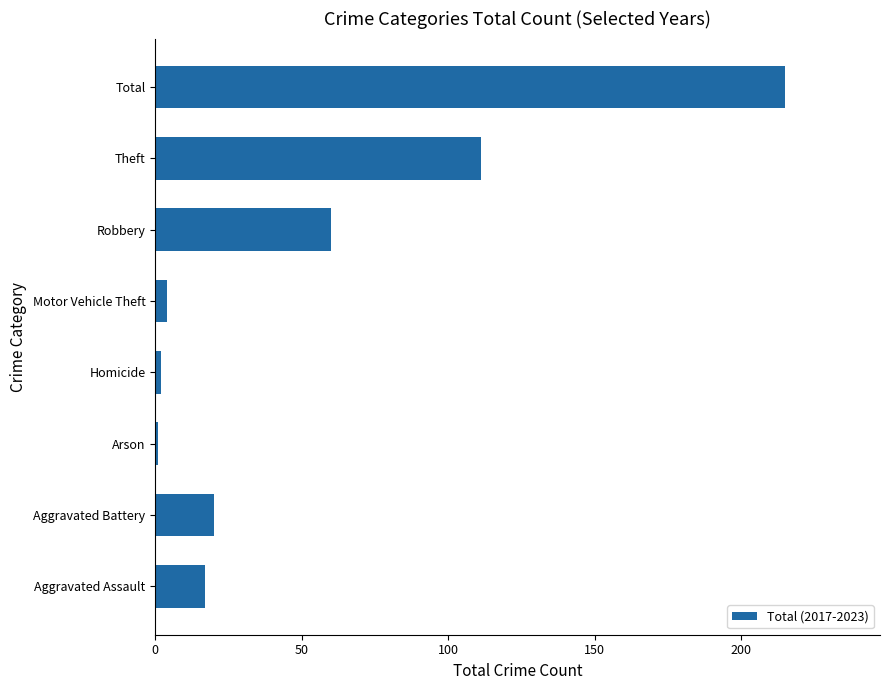

At which category does the chart reach its peak across all series?

Total